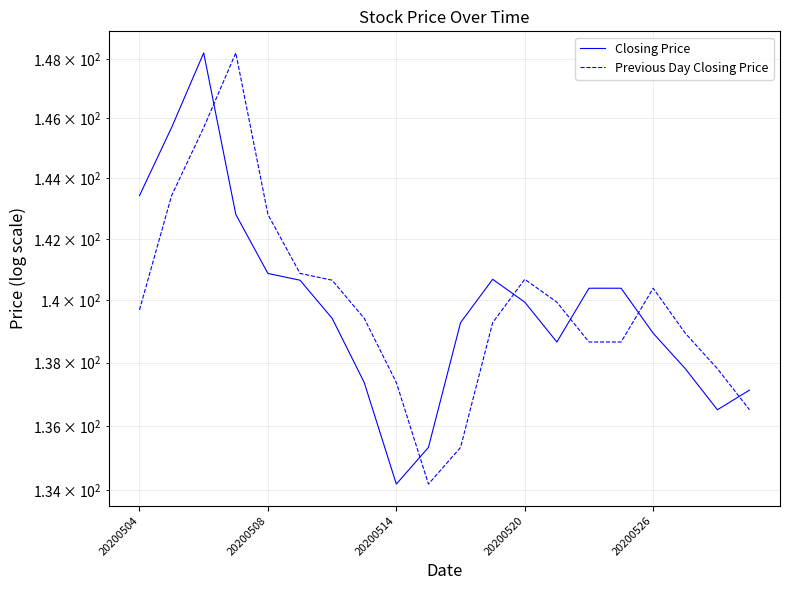

What is the sum of the Closing Price values at 20200526 and 13?

279.5